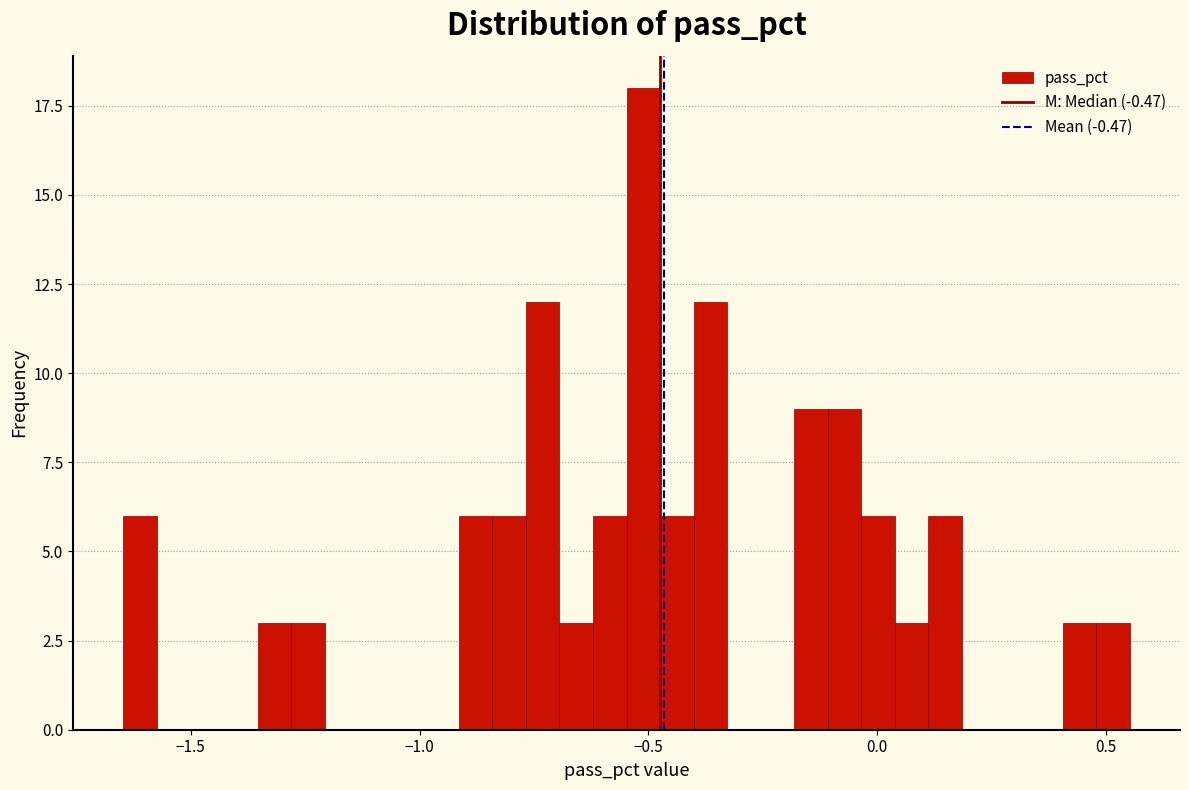

Around what value on the x-axis is the tallest bar? Give the approximate position of its centre, as read against the axis.

-0.50